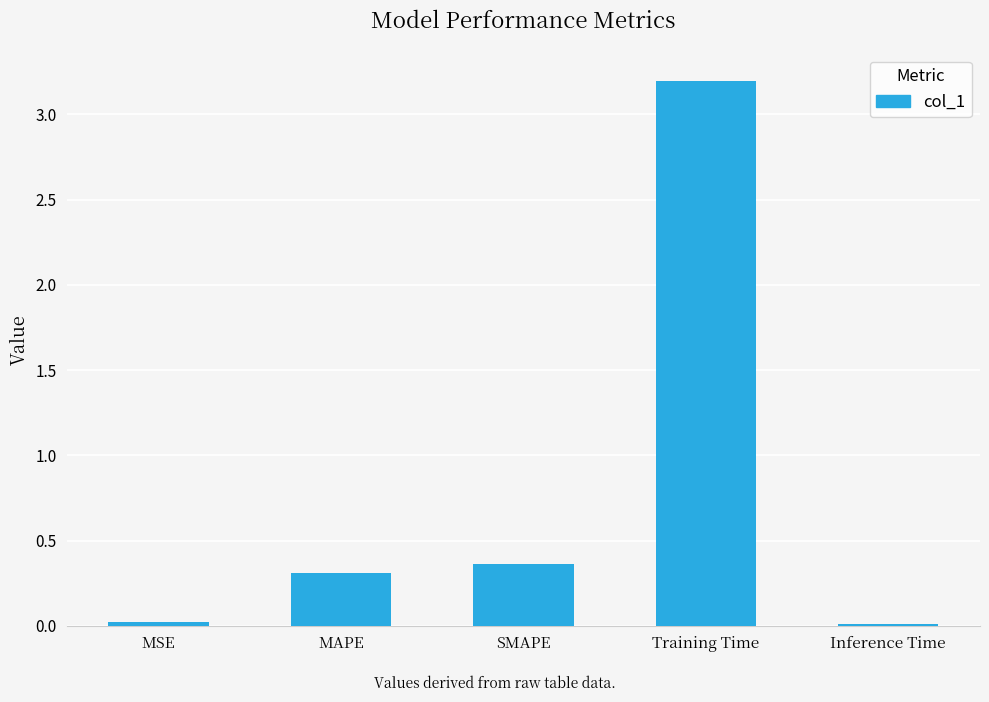

Where is the data nearest to the value 1?

SMAPE